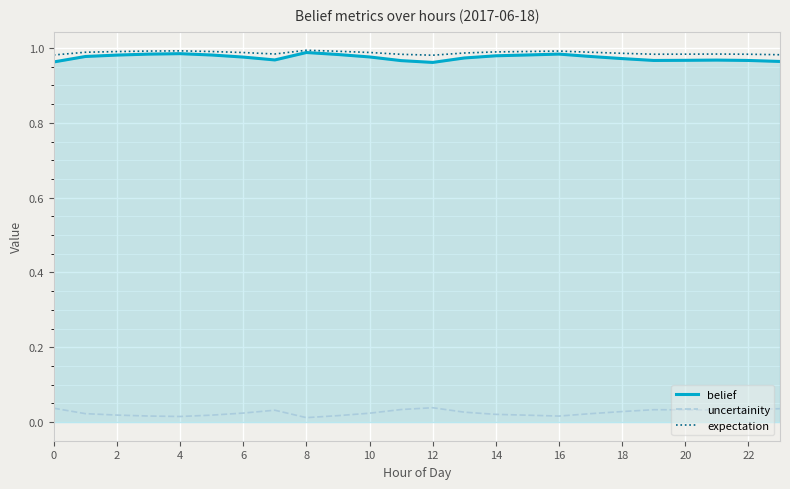

True or false: uncertainity and belief cross at least once.

False